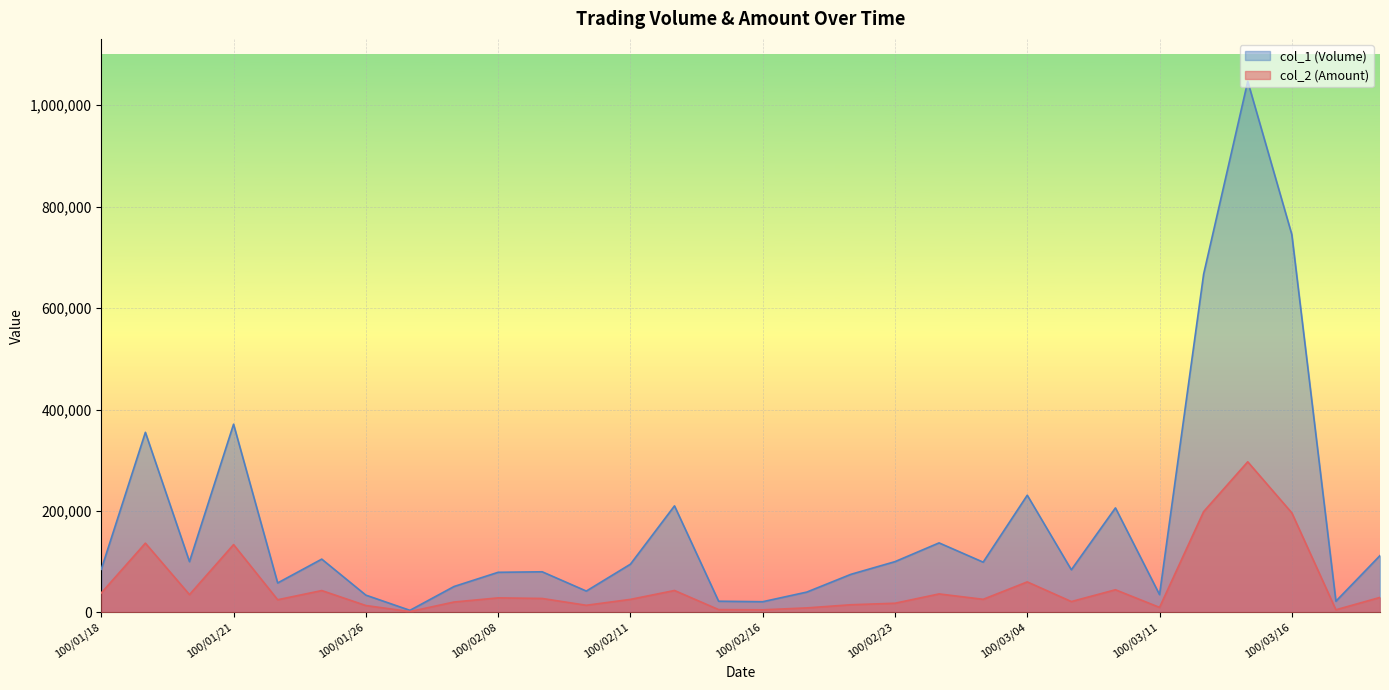

What is the average value of the col_1 (Volume) series?

177067